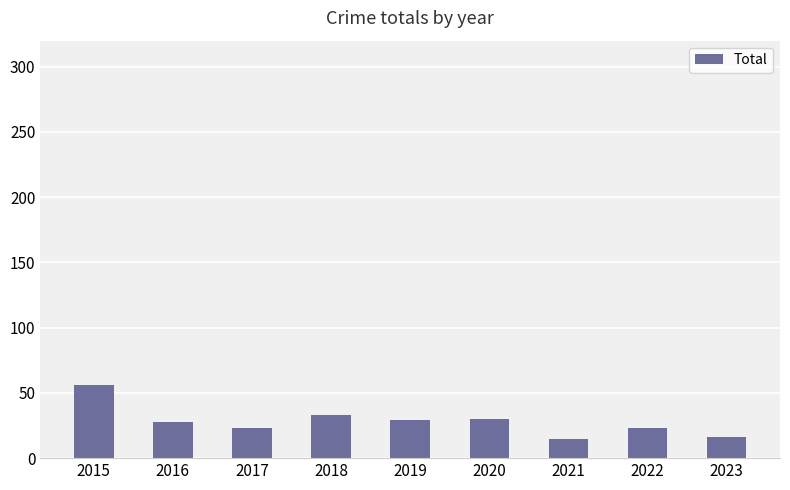

What is the average value?

28